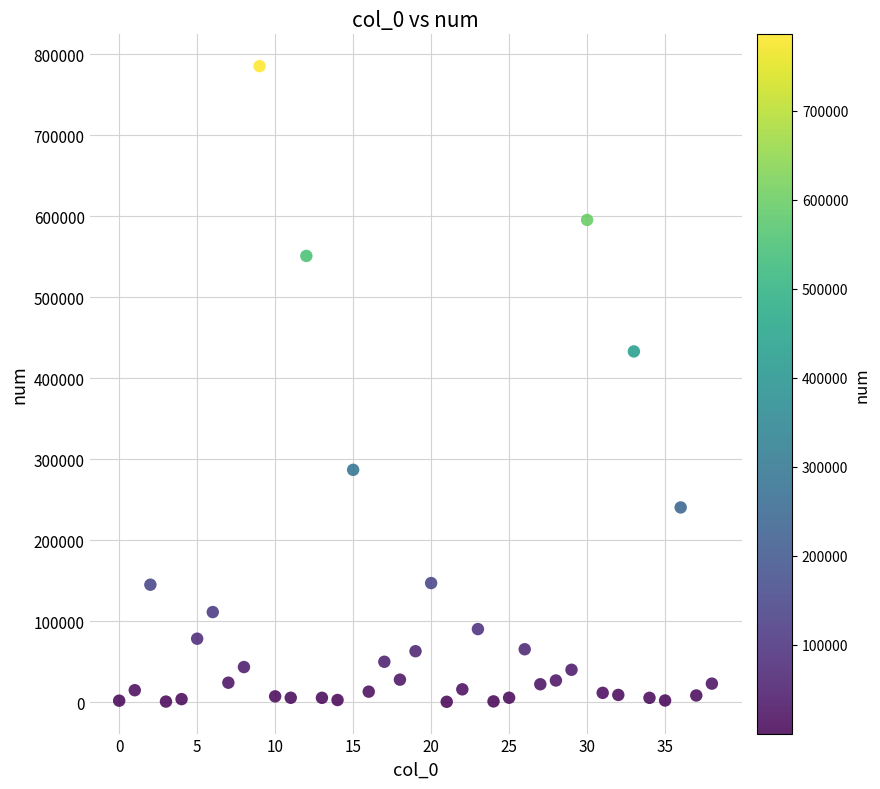

What is the range of Y values (max minus min)?

785114